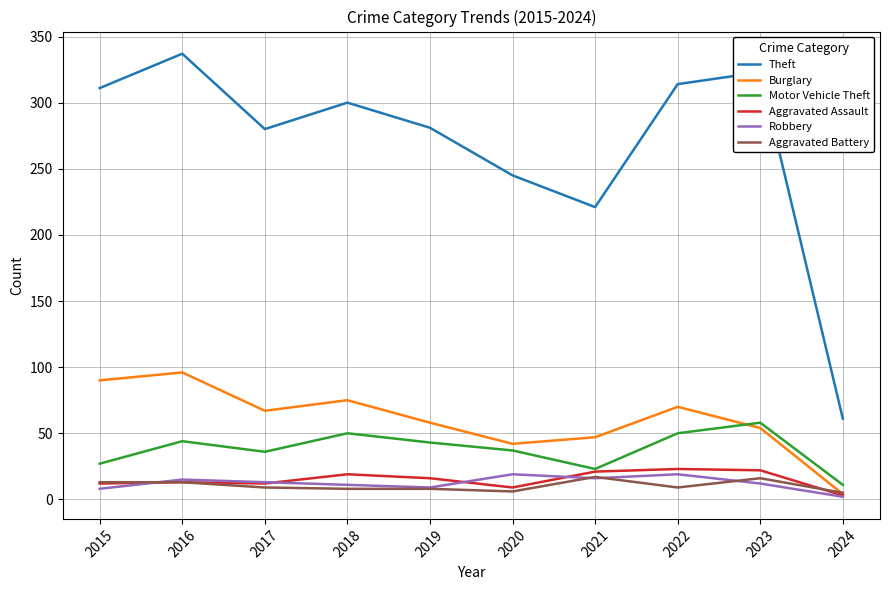

True or false: Robbery and Theft cross at least once.

False